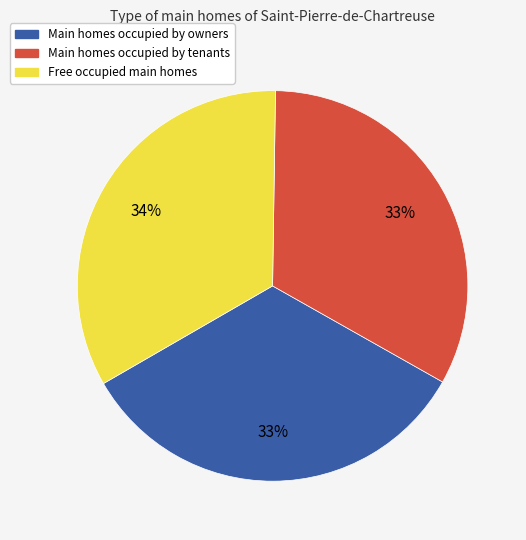

Does any single category account for the majority?

No